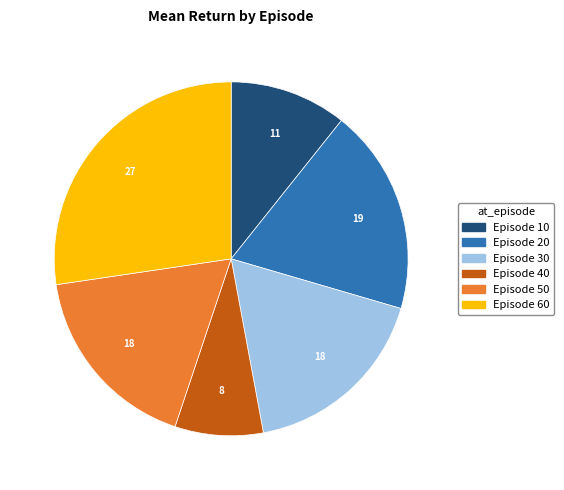

Is there any slice that represents more than half of the pie?

No